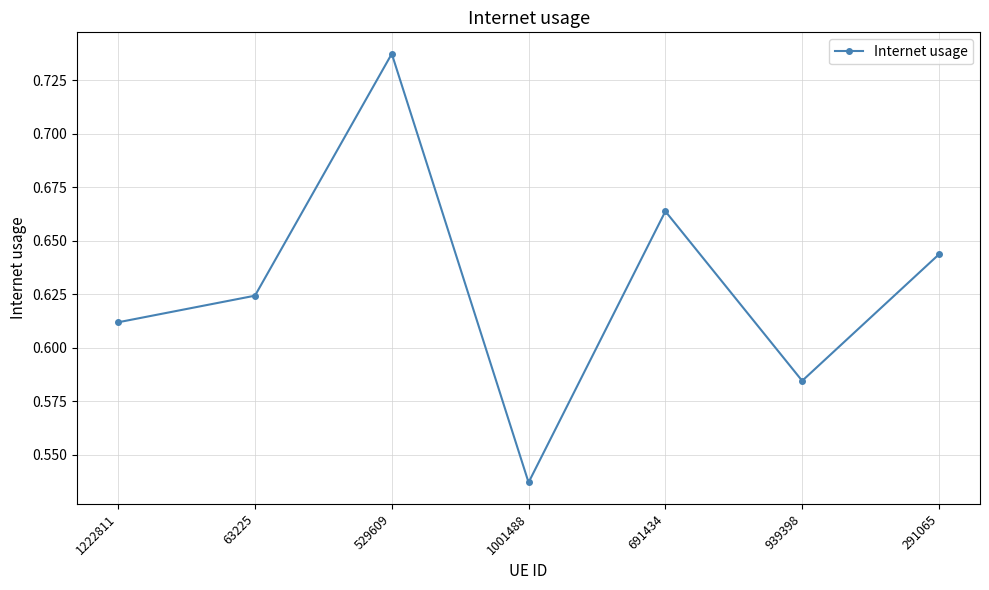

What is the change in value from 691434 to 939398?

-0.1